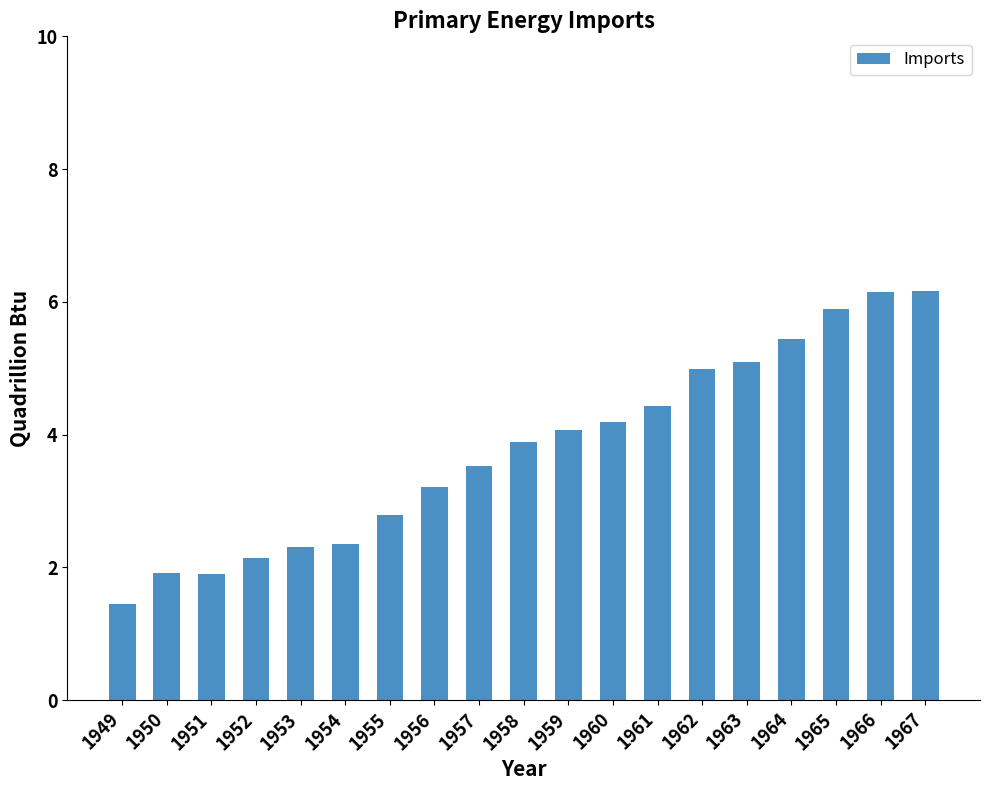

Which category has the lowest value across all series?

1949